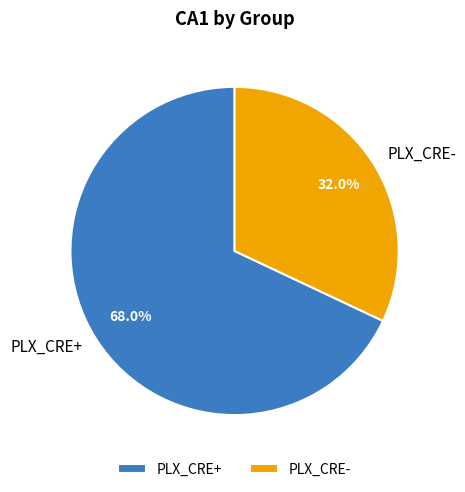

Is PLX_CRE- the majority of the pie?

No